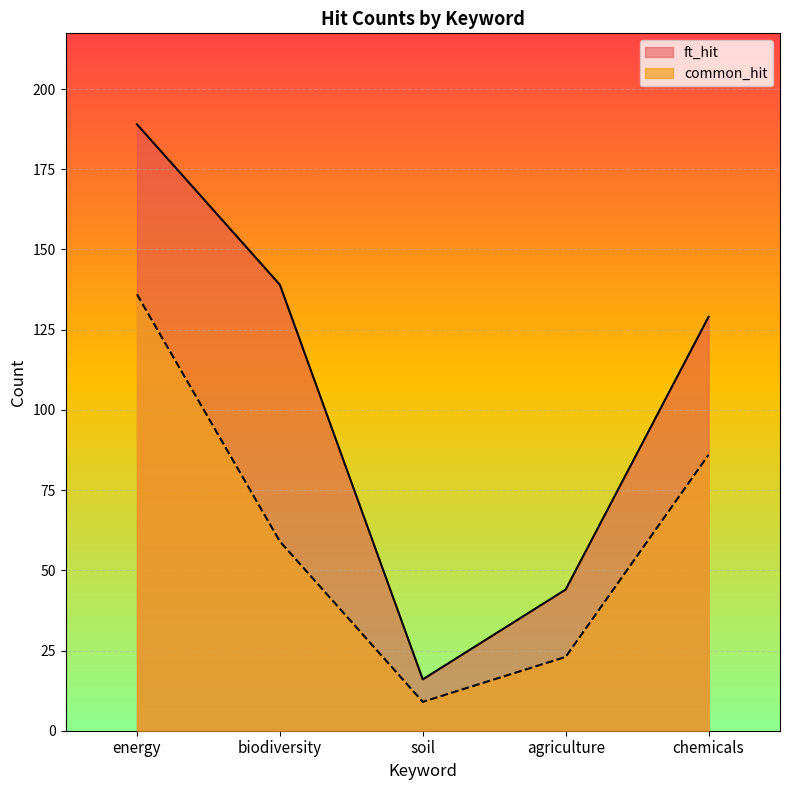

At which label does common_hit first exceed 59?

energy